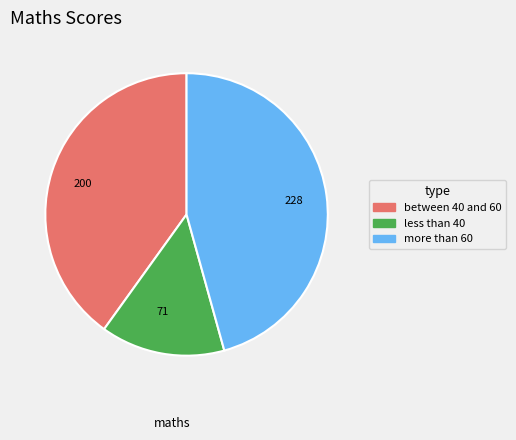

Is it true that 228 is 46% of the pie?

True